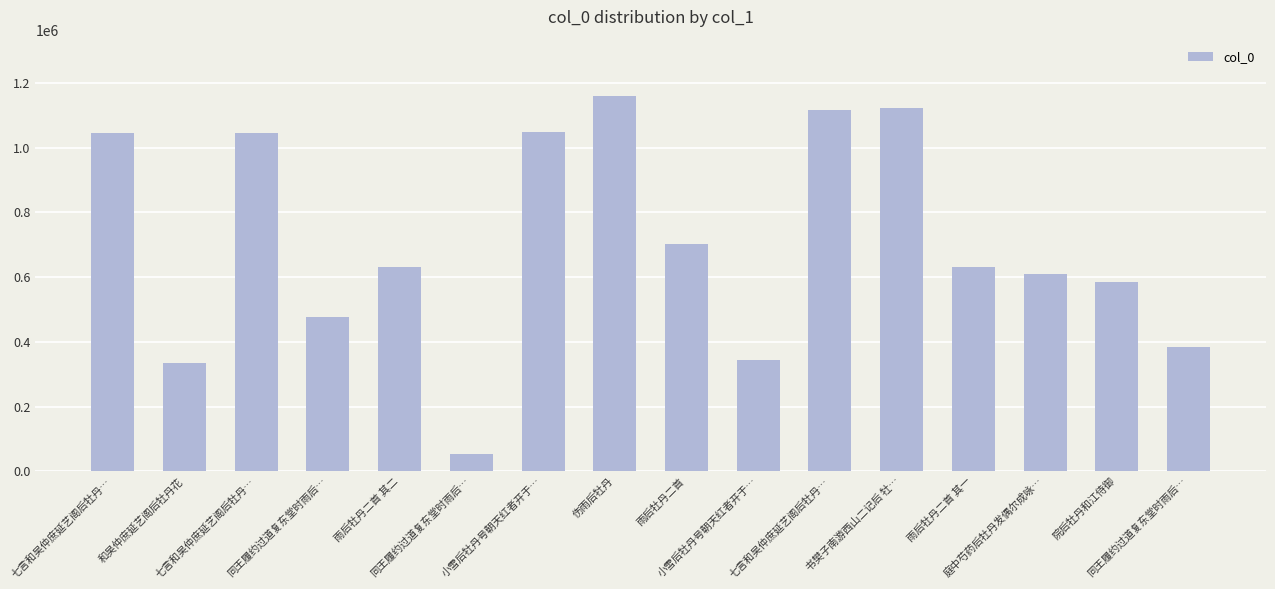

Which has a higher value, 书樊子南游西山二记后 牡… or 同王履约过道复东堂时雨后…?

书樊子南游西山二记后 牡…